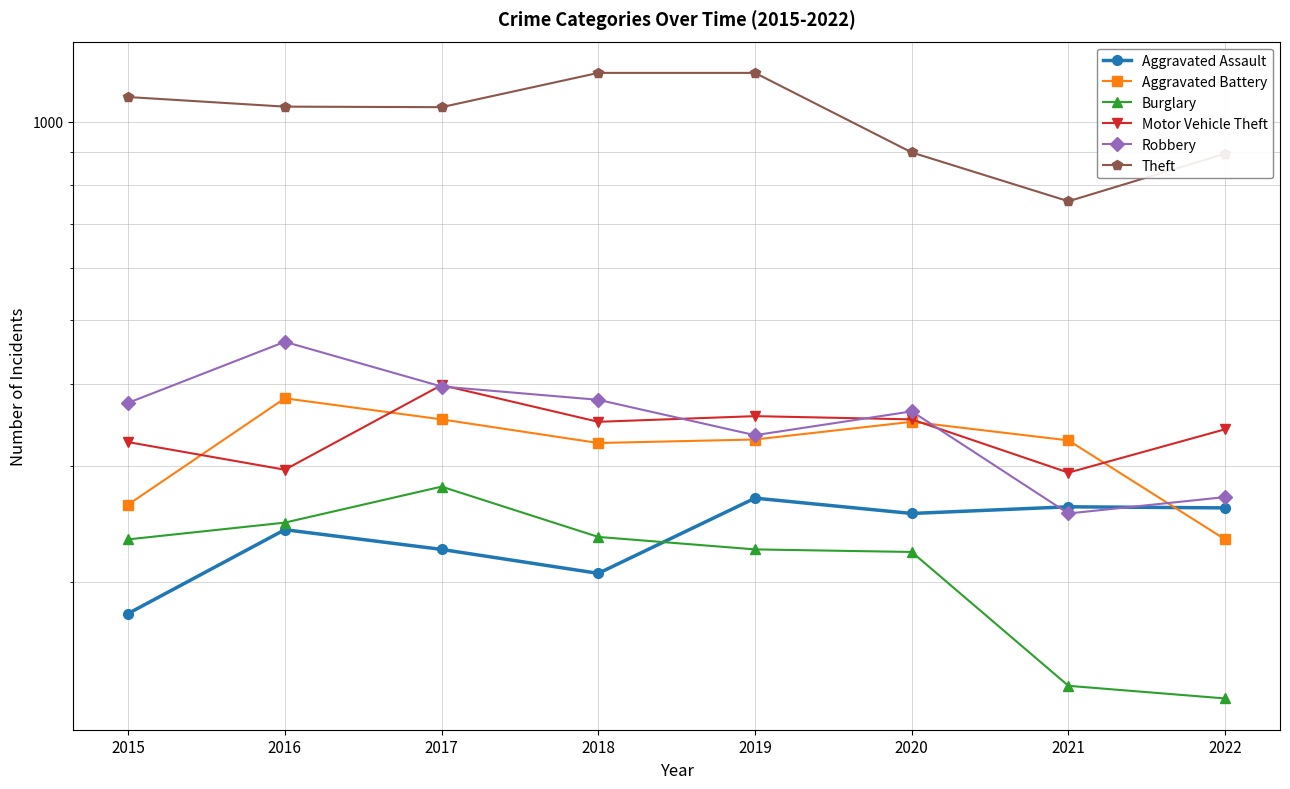

What are all the series names shown in the legend?

Aggravated Assault, Aggravated Battery, Burglary, Motor Vehicle Theft, Robbery, Theft